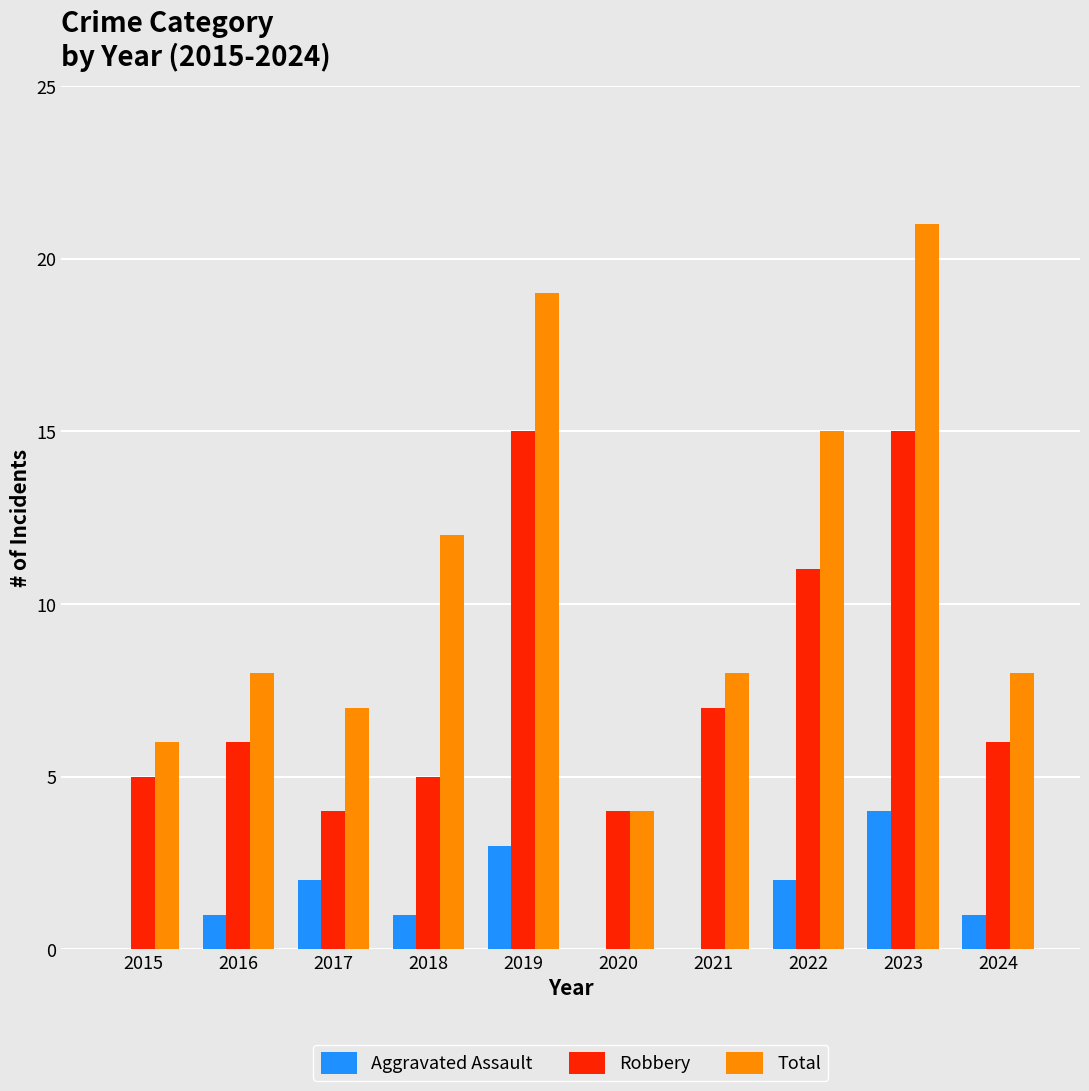

What are all the series names shown in the legend?

Aggravated Assault, Robbery, Total